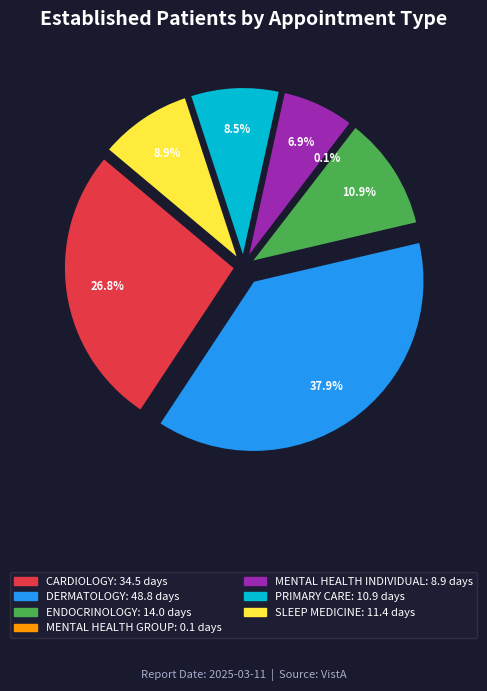

What portion of the pie excludes MENTAL HEALTH INDIVIDUAL?

93.1%